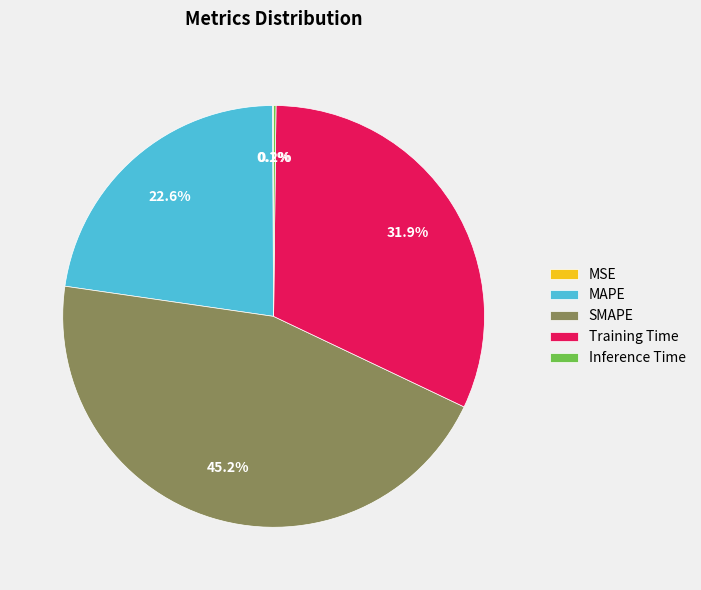

Is there a majority slice in this chart?

No